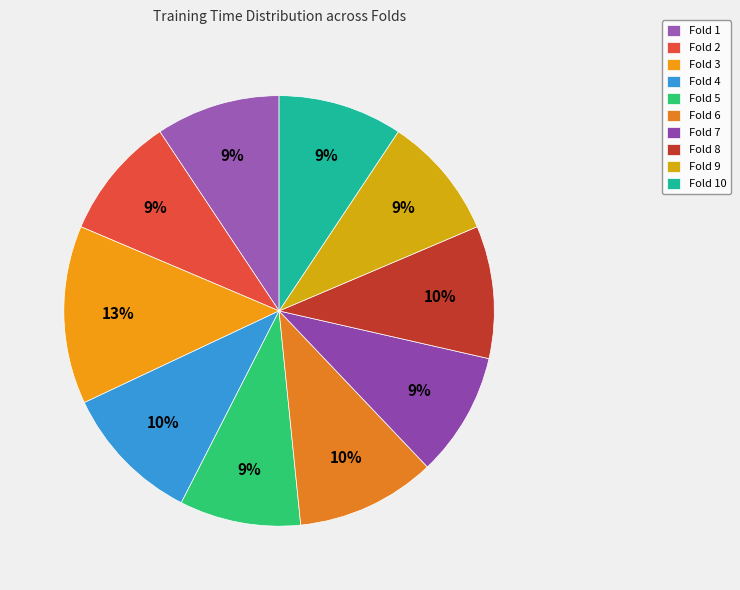

To the nearest percent, what portion does Fold 5 represent?

9%